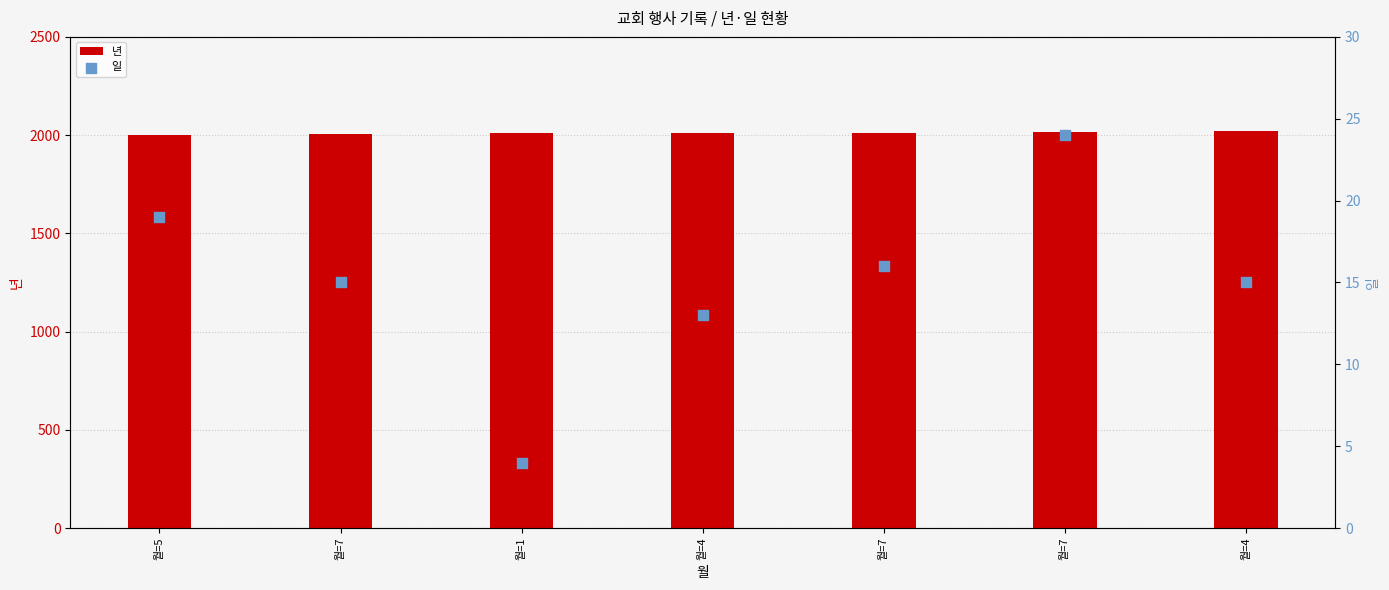

What are all the series names shown in the legend?

년, 일